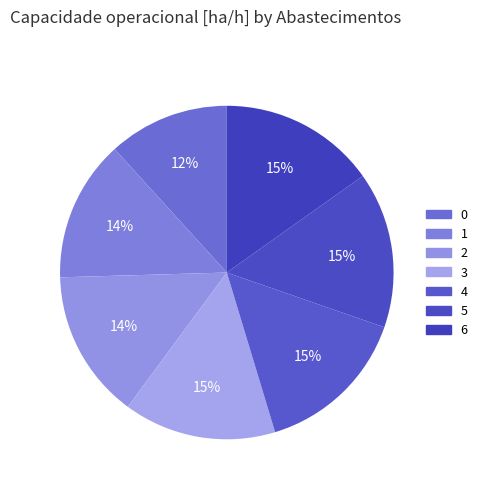

How many slices are in this pie chart?

7